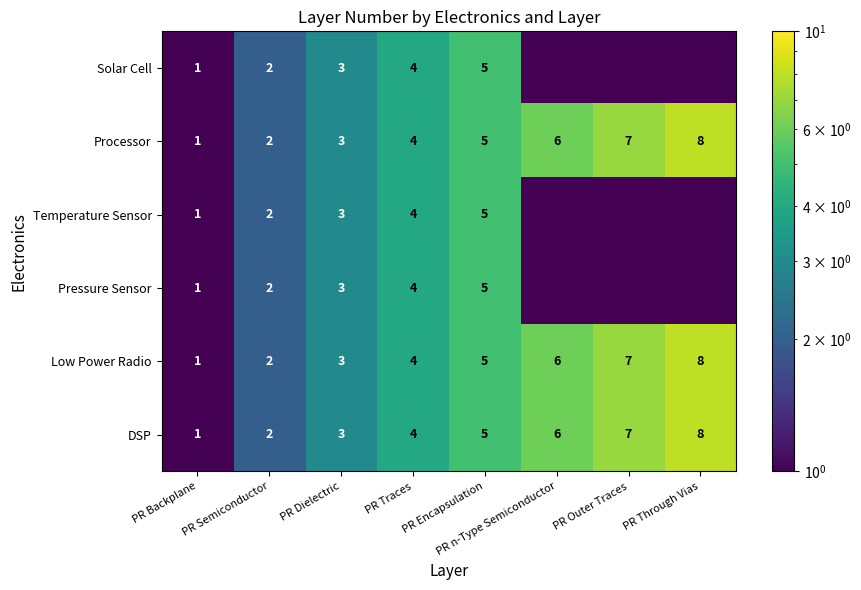

Is the value of Low Power Radio at PR Dielectric greater than the value of Temperature Sensor at PR Backplane?

Yes